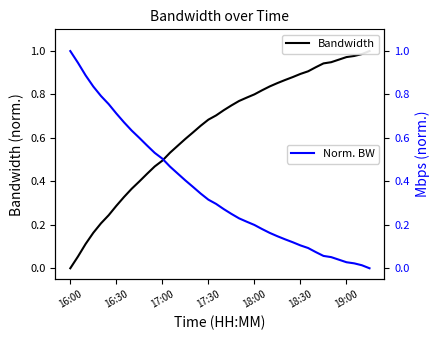

Between 16:30 and 26, which series saw the biggest shift?

Bandwidth